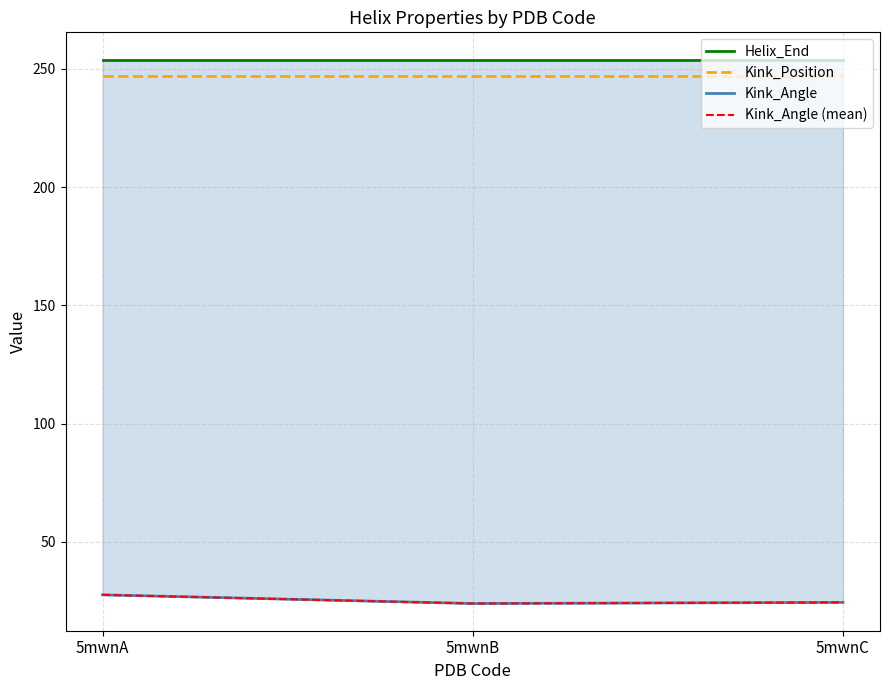

Which series changed the most between 5mwnB and 5mwnC?

Kink_Angle